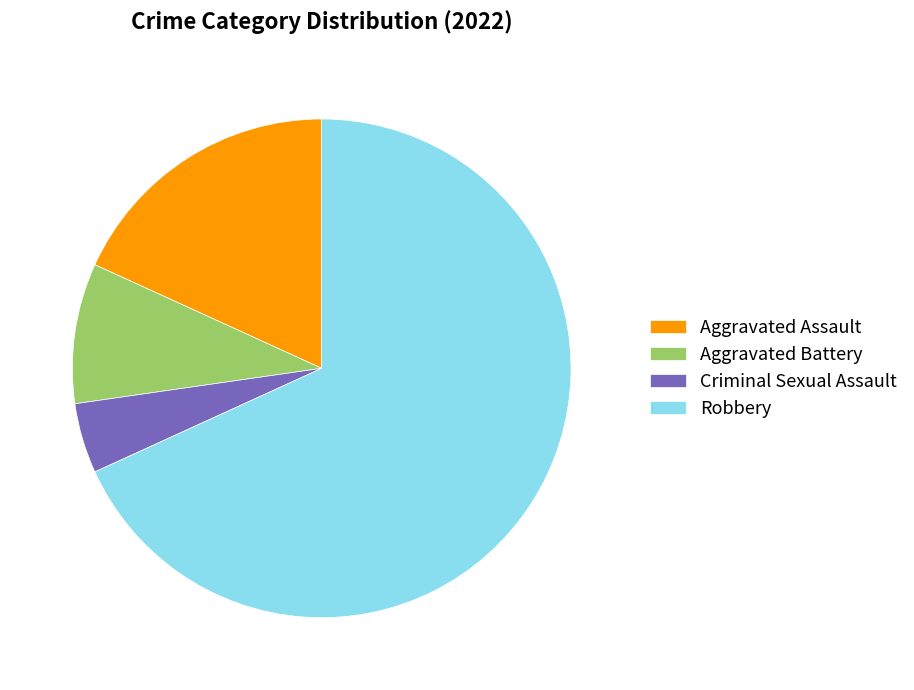

What is the total percentage of Aggravated Assault and Criminal Sexual Assault?

22.7%